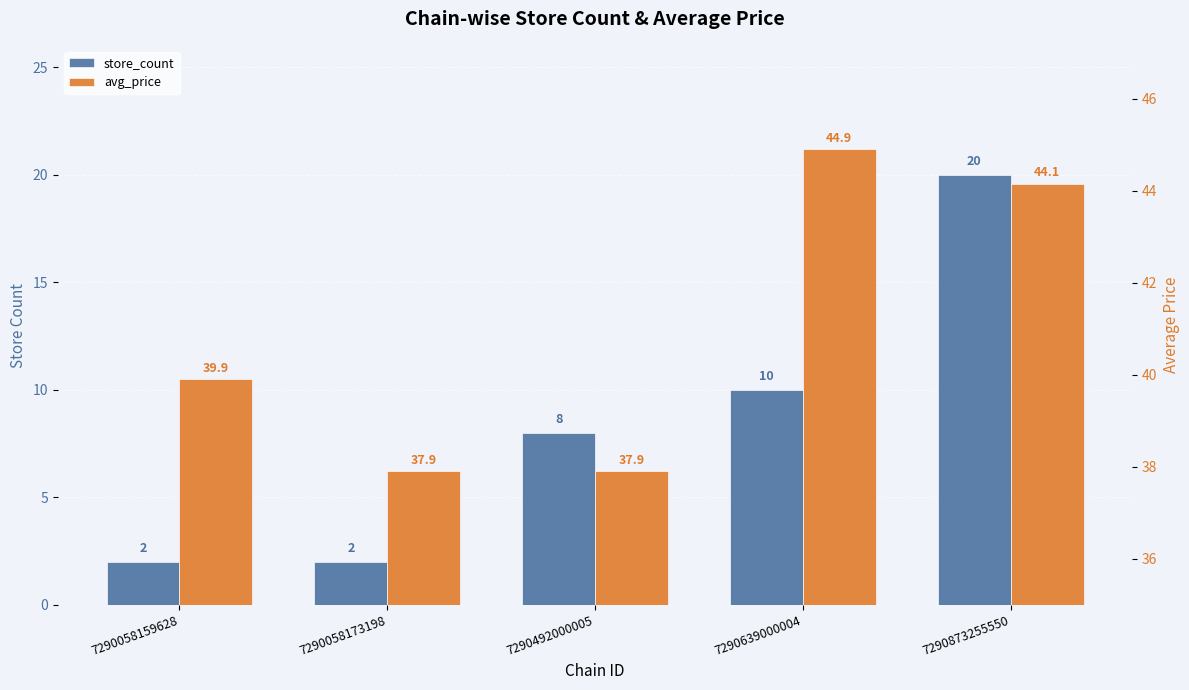

Reading left to right, extract all data points from this chart.

store_count: 7290058159628=2.0	7290058173198=2.0	7290492000005=8.0	7290639000004=10.0	7290873255550=20.0
avg_price: 7290058159628=39.9	7290058173198=37.9	7290492000005=37.9	7290639000004=44.9	7290873255550=44.1